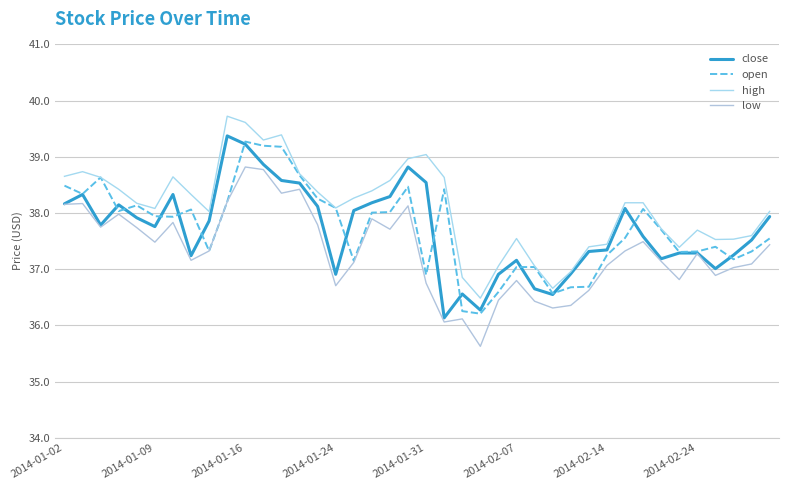

How many lines are shown in the chart?

4